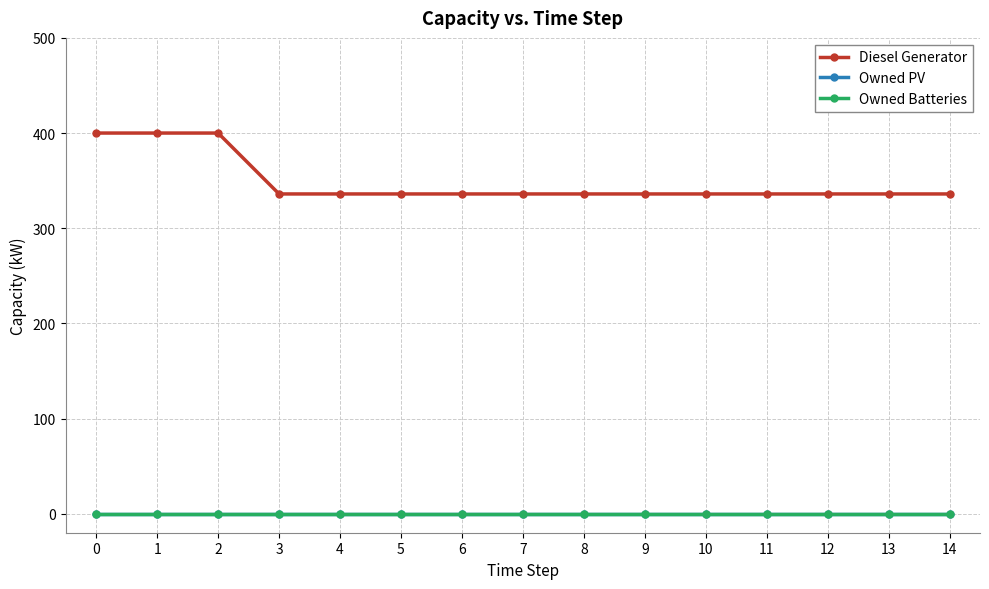

True or false: Diesel Generator and Owned PV intersect in this chart.

False